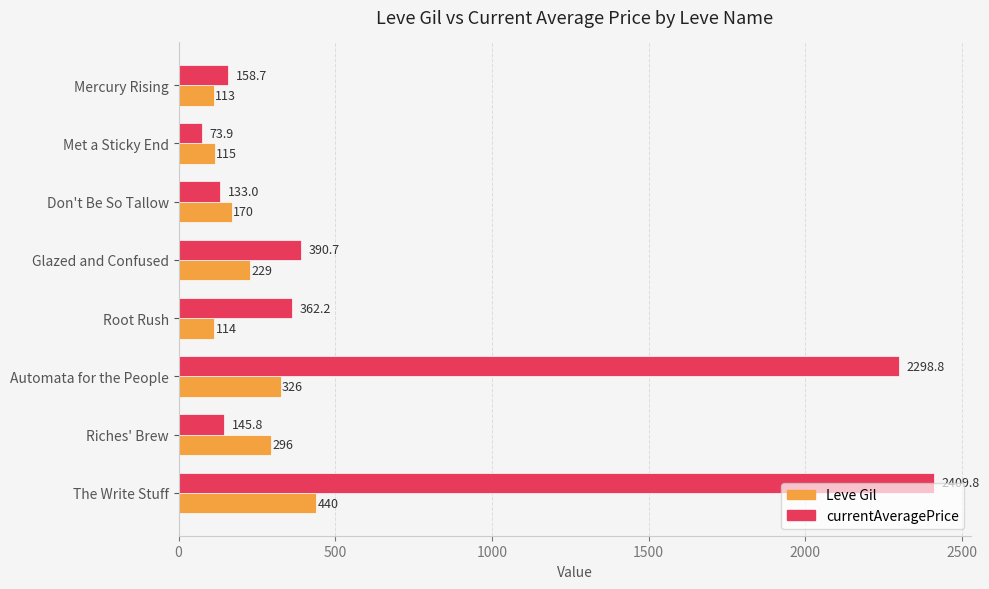

What is the minimum value for currentAveragePrice?

73.9